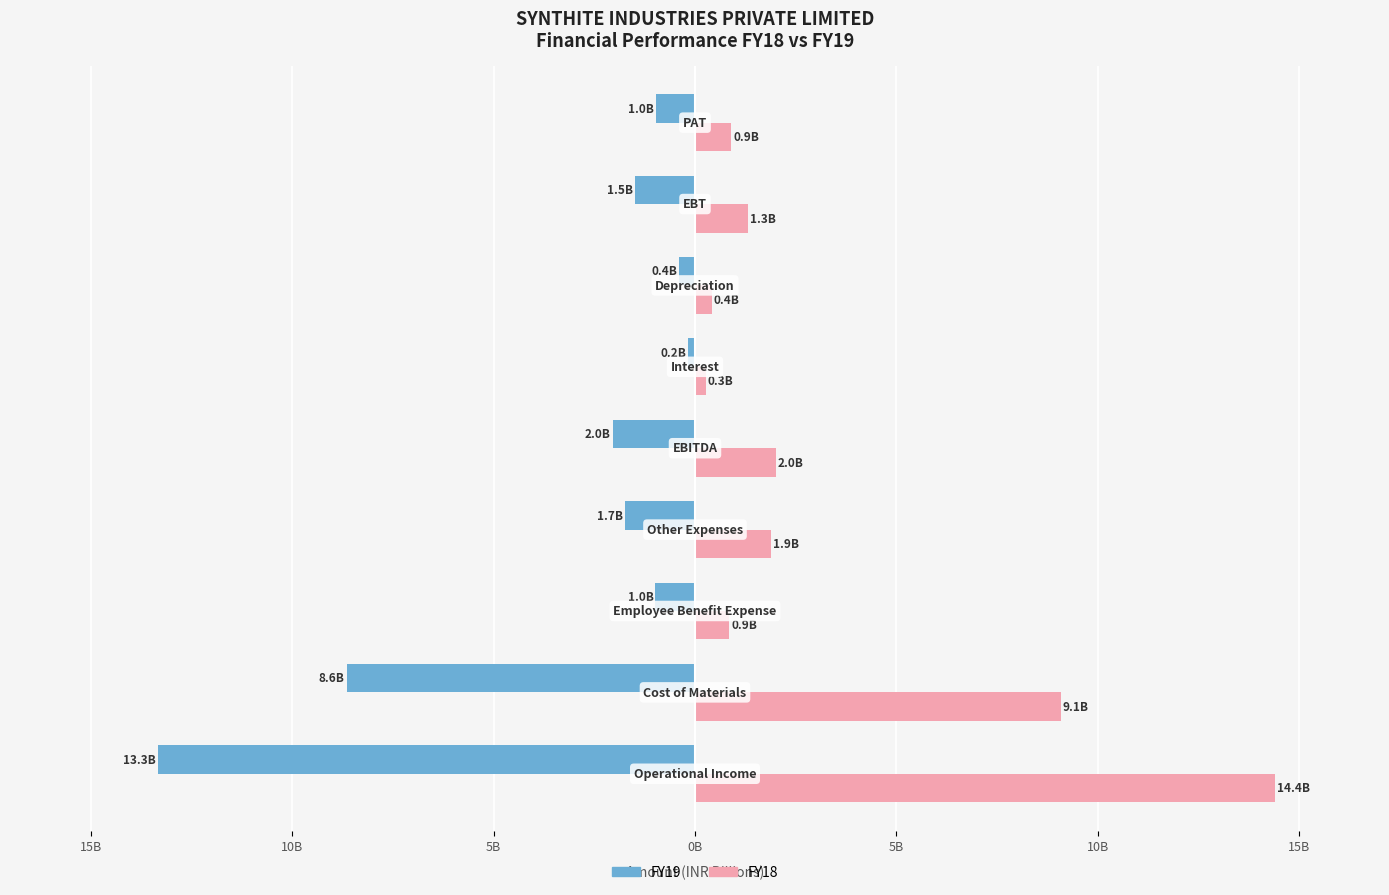

What are all the series names shown in the legend?

FY19, FY18